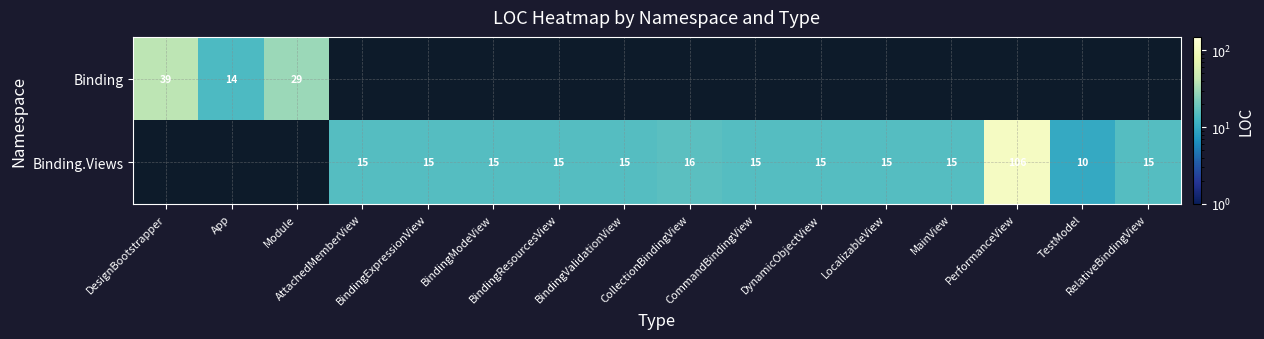

Which category has the lowest value across all series?

TestModel